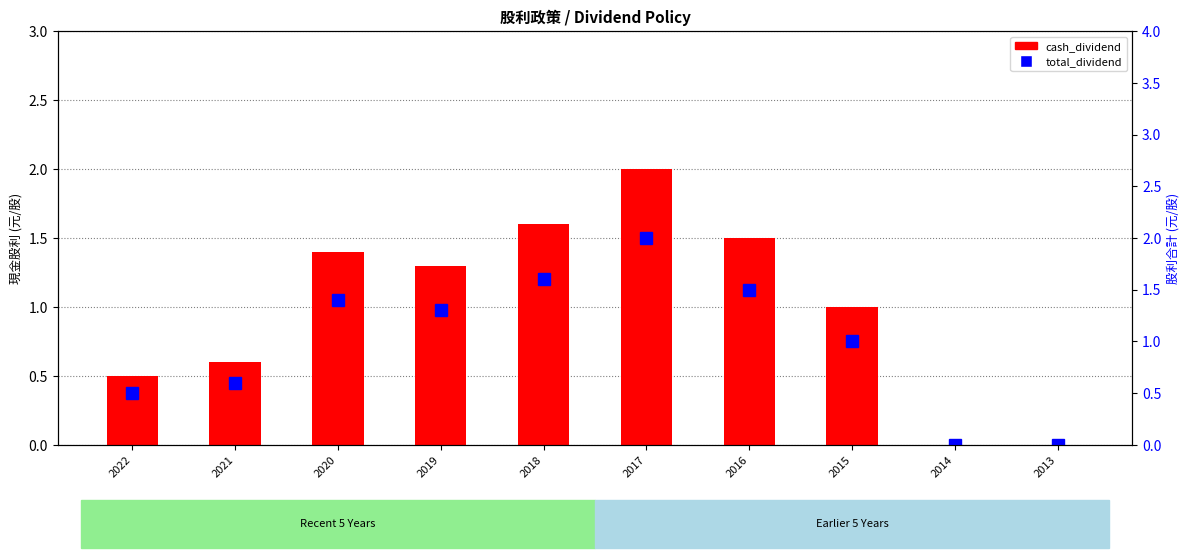

Reading left to right, transcribe all the data shown in this chart.

cash_dividend: 2022=0.5	2021=0.6	2020=1.4	2019=1.3	2018=1.6	2017=2.0	2016=1.5	2015=1.0	2014=0.0	2013=0.0
total_dividend: 2022=0.5	2021=0.6	2020=1.4	2019=1.3	2018=1.6	2017=2.0	2016=1.5	2015=1.0	2014=0.0	2013=0.0